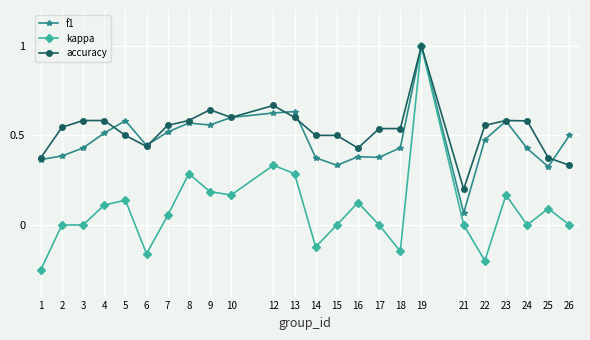

At which label does accuracy reach its peak?

19